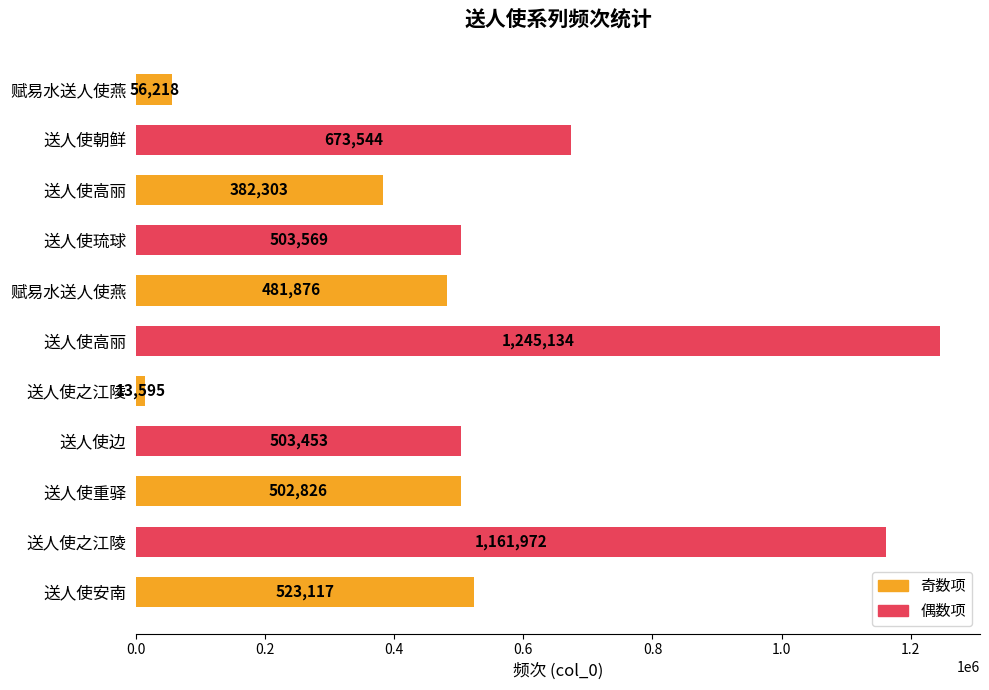

How many distinct data groups are displayed?

1